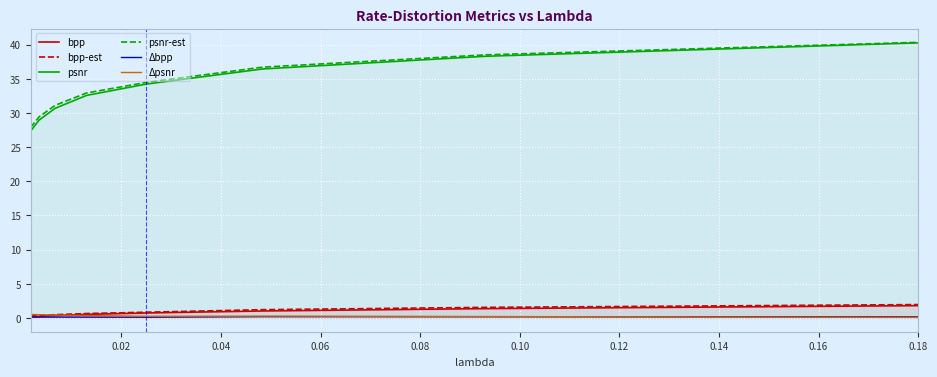

True or false: Δbpp and psnr-est intersect in this chart.

False